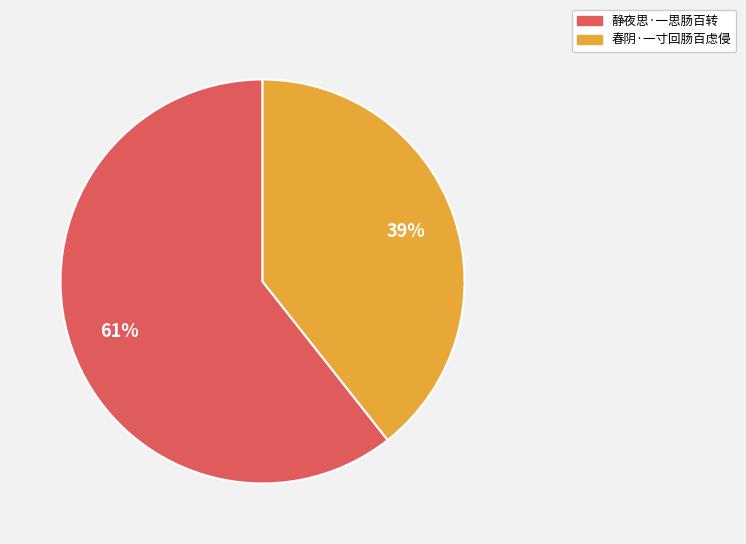

Do 静夜思·一思肠百转 and 春阴·一寸回肠百虑侵 together represent more than half of the pie?

Yes